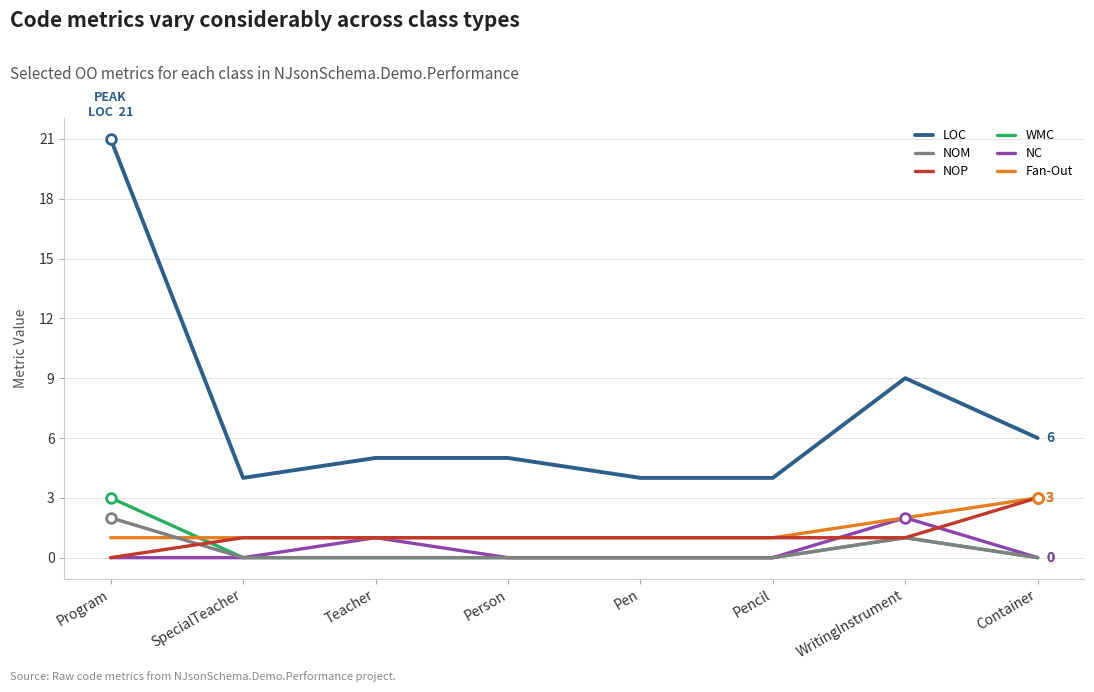

Which series has the largest range (max minus min)?

LOC